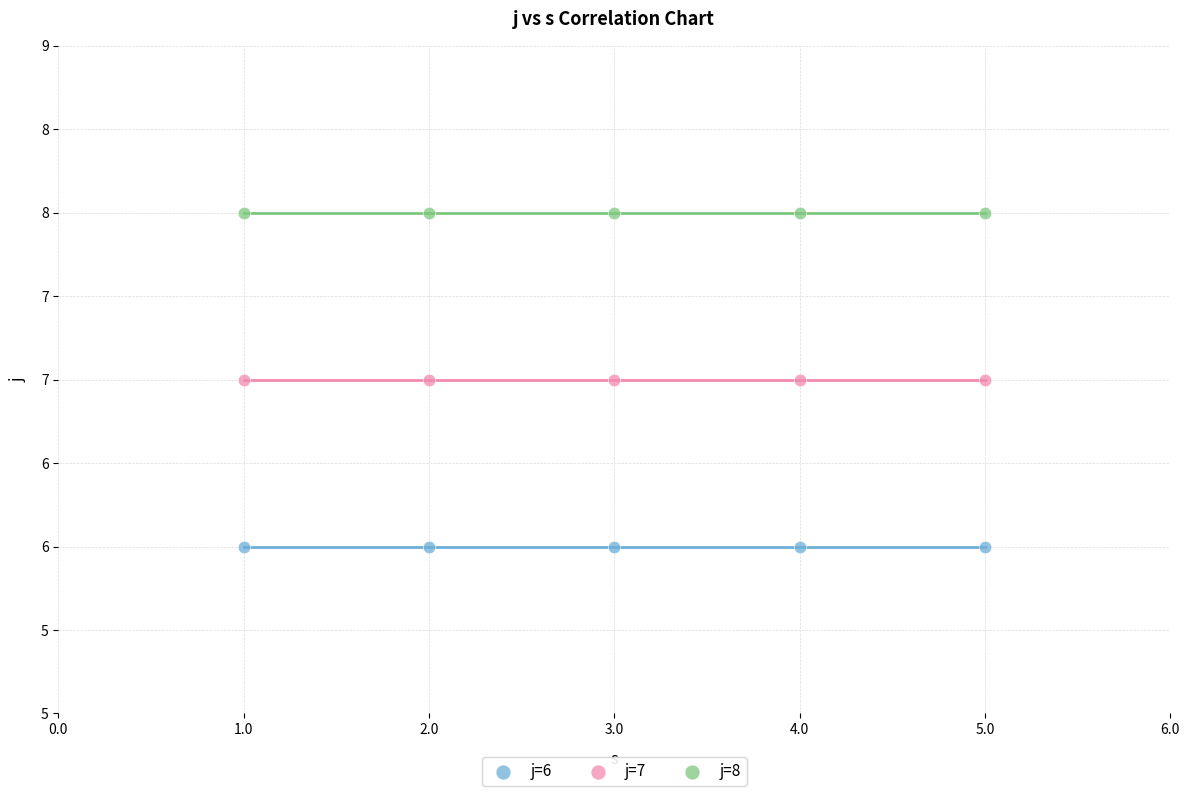

What are all the series names shown in the legend?

j=6, j=7, j=8